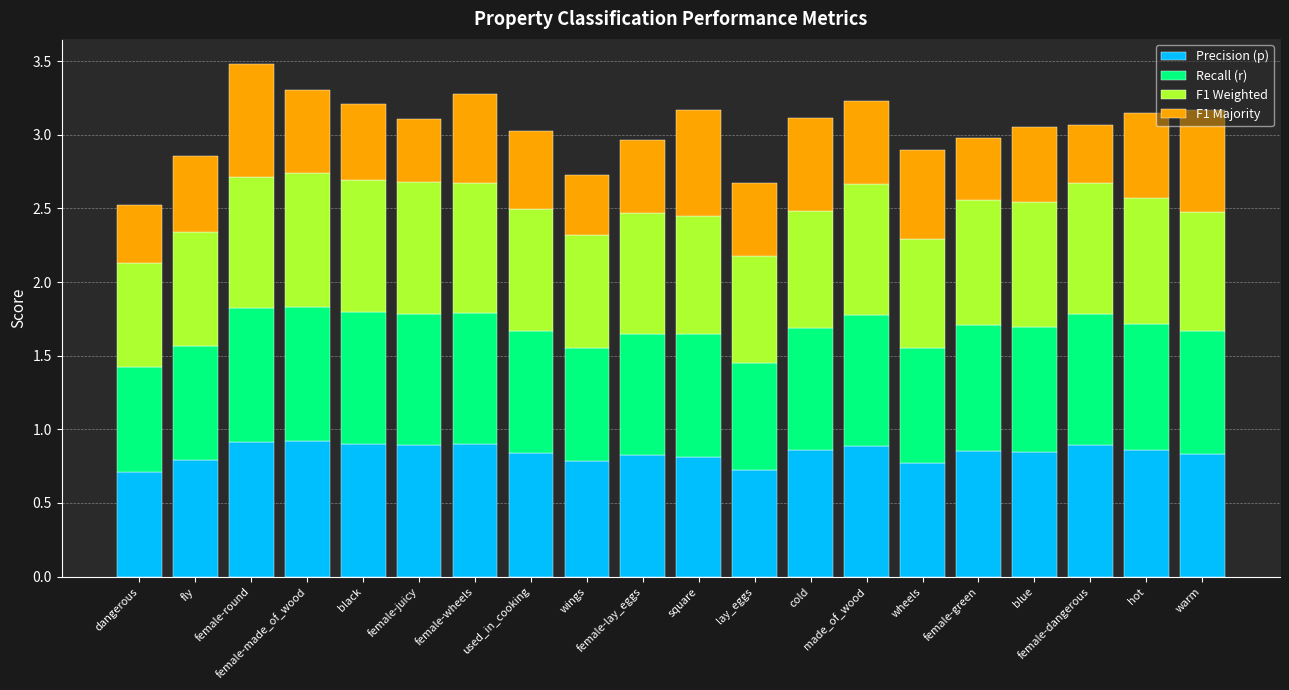

List the series in order of their peak value, lowest first.

F1 Majority, F1 Weighted, Recall (r), Precision (p)